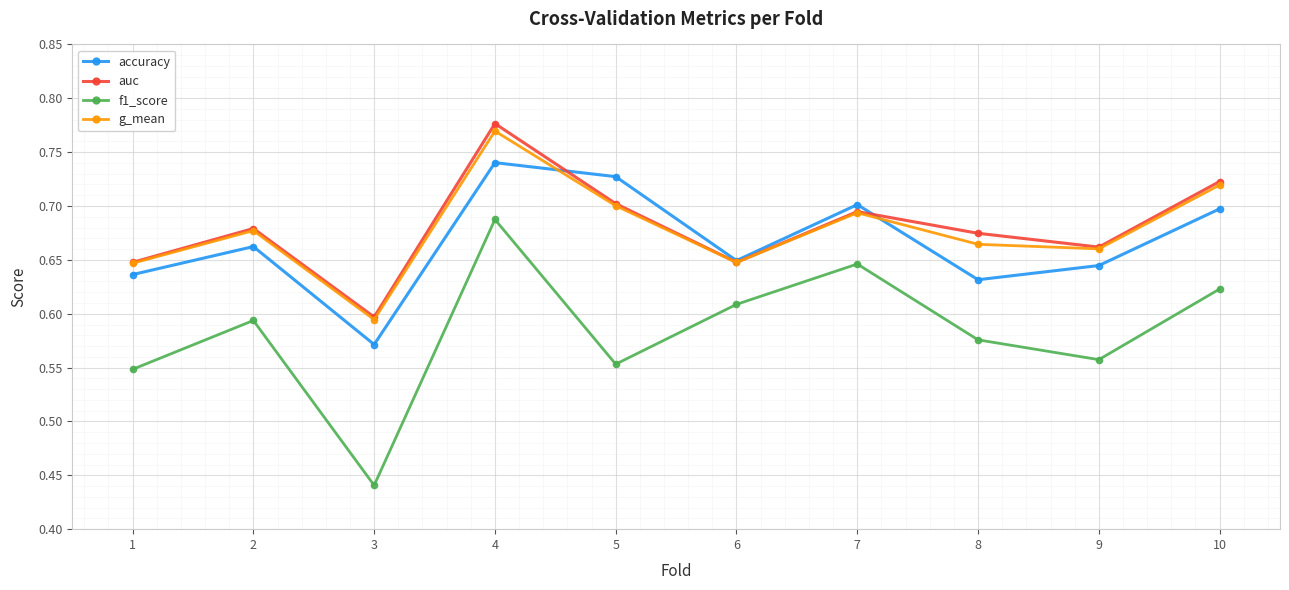

How many g_mean values are between 0 and 1?

10